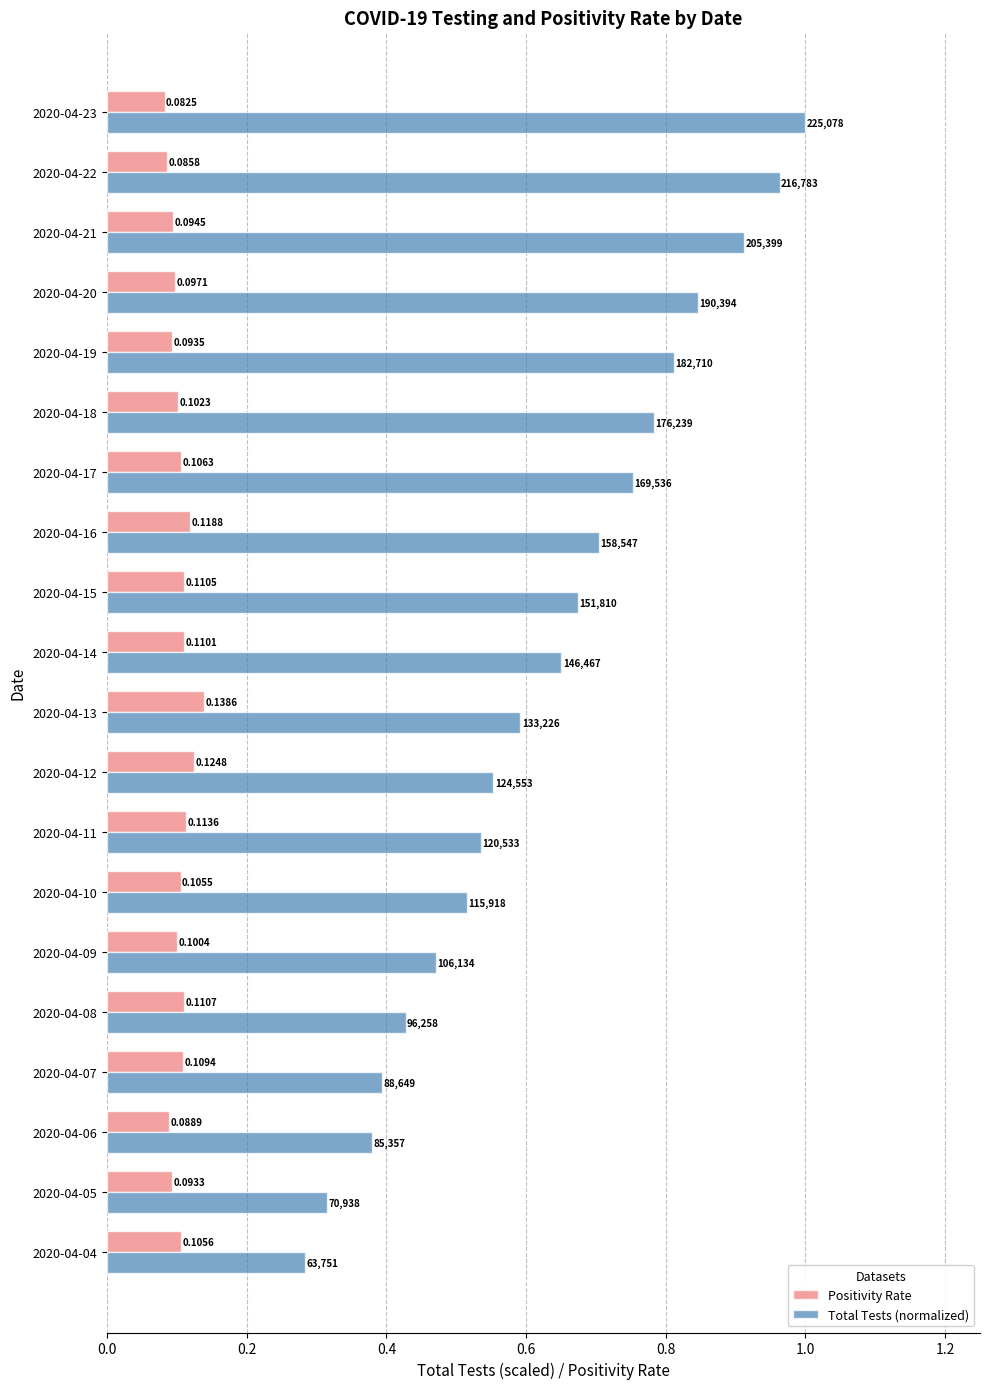

Which series has the largest range (max minus min)?

Total Tests (normalized)